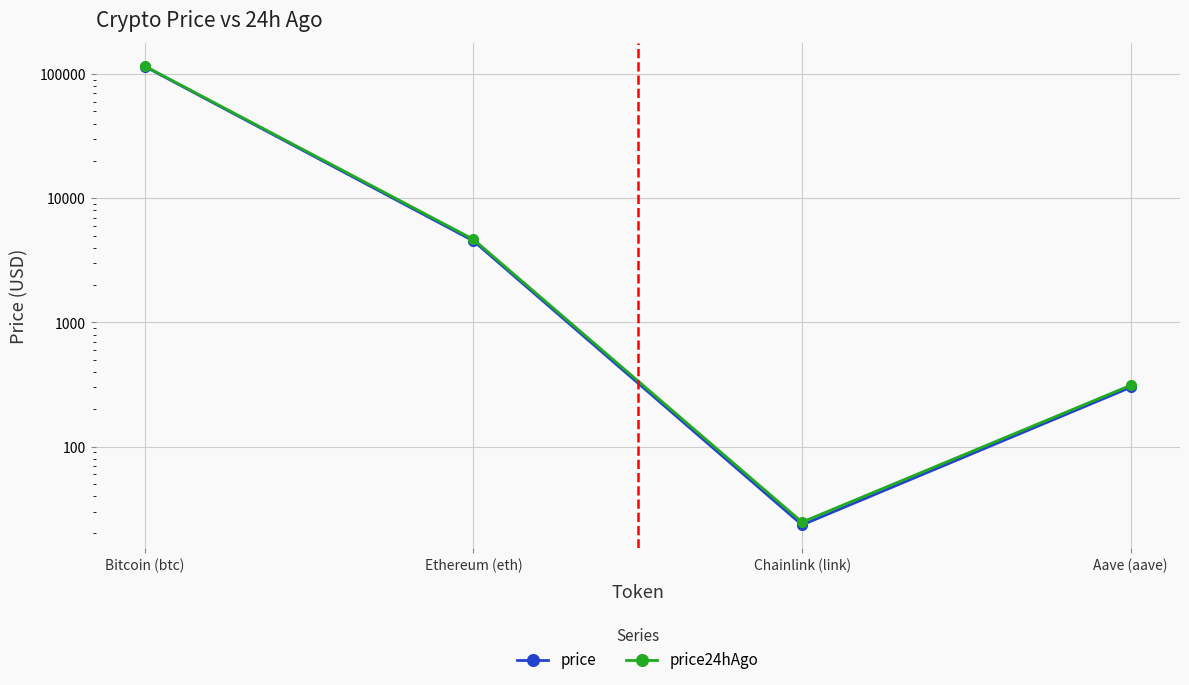

What is the difference between the second highest and second lowest values in the price24hAgo series?

4356.4